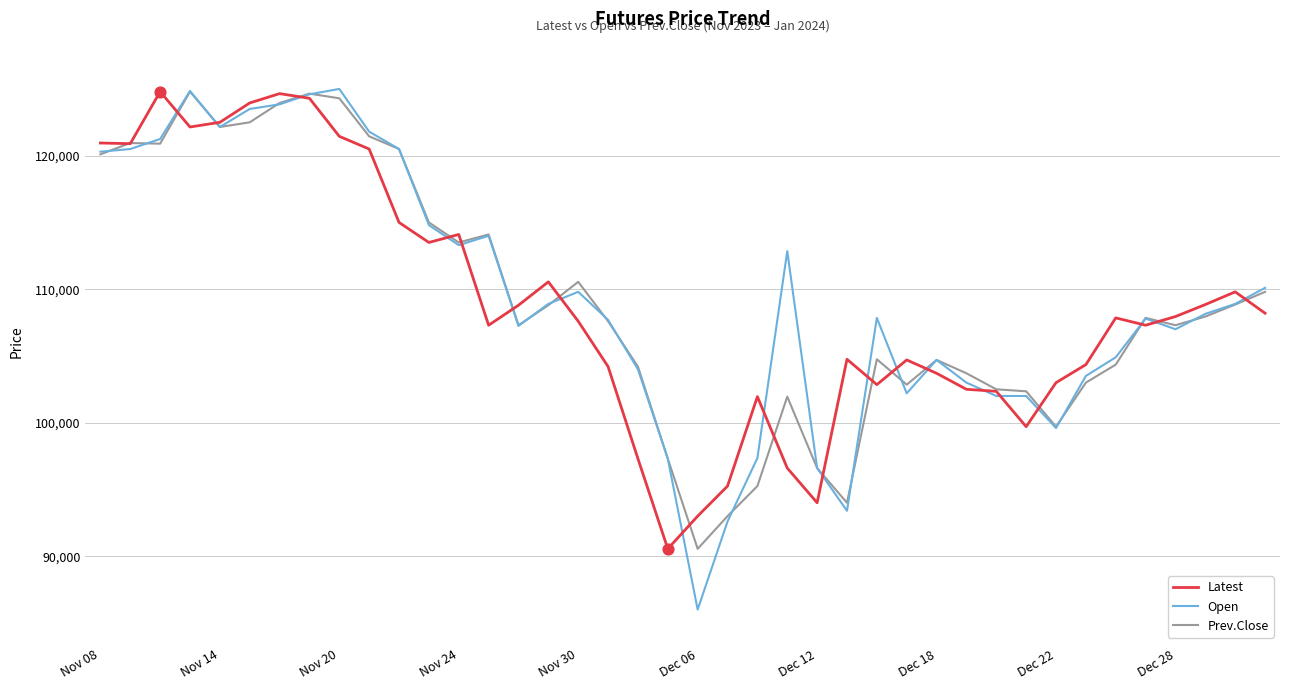

Which series has the largest range (max minus min)?

Open